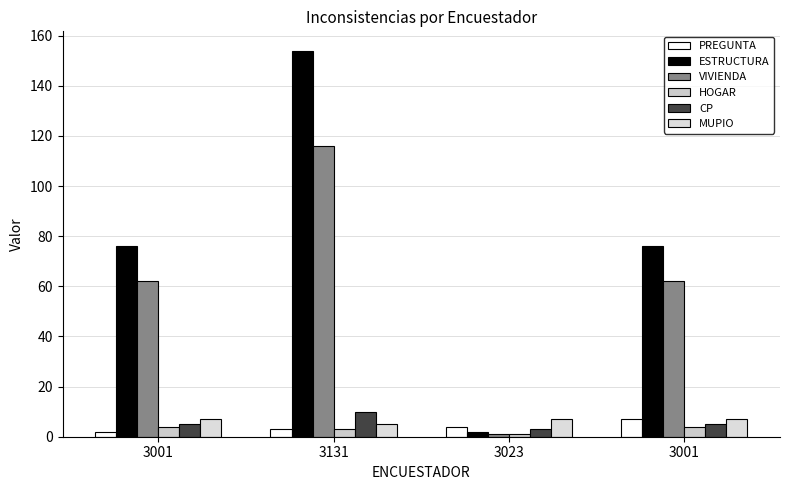

How many data points does each series have?

4